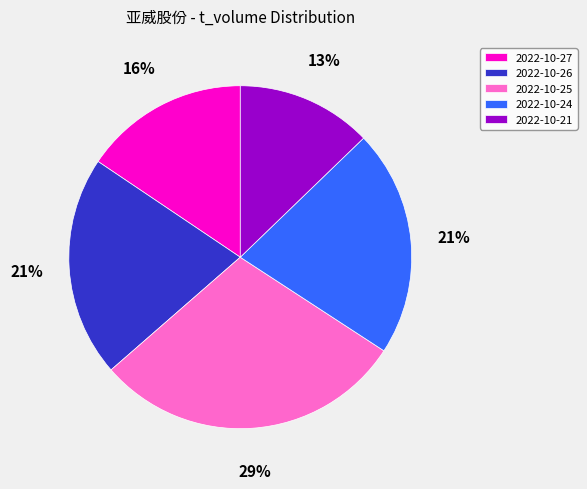

To the nearest percent, what is the average slice percentage?

20%